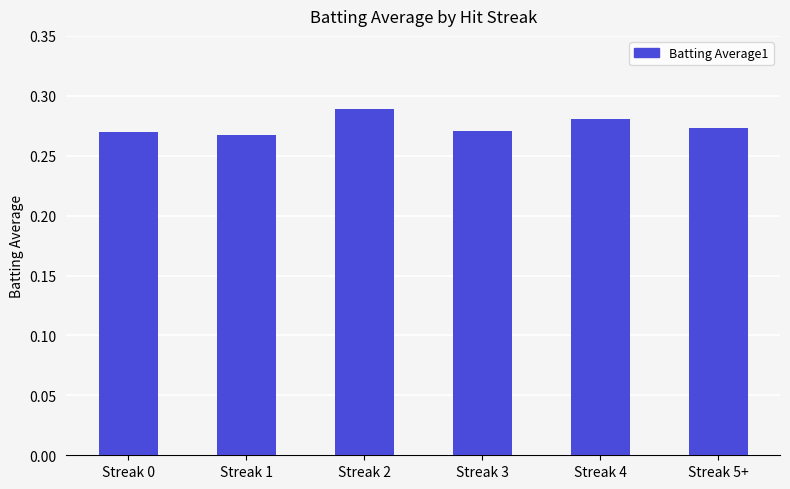

The chart shows a value of 0.1 at Streak 3. True or false?

False